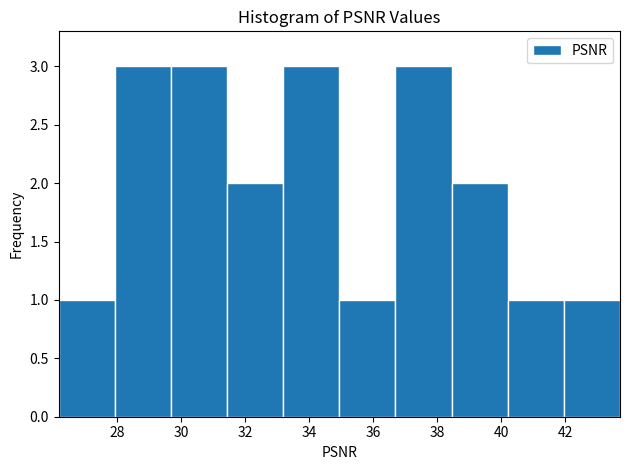

Reading left to right, list every bar in this chart as the range it spans on the x-axis followed by its height. Neither the bar edges nor the heights are printed on the chart, so give them approximately, as read against the axes.

26.2 to 28.0: 1
28.0 to 29.6: 3
29.6 to 31.4: 3
31.4 to 33.2: 2
33.2 to 35.0: 3
35.0 to 36.6: 1
36.6 to 38.4: 3
38.4 to 40.2: 2
40.2 to 42.0: 1
42.0 to 43.8: 1